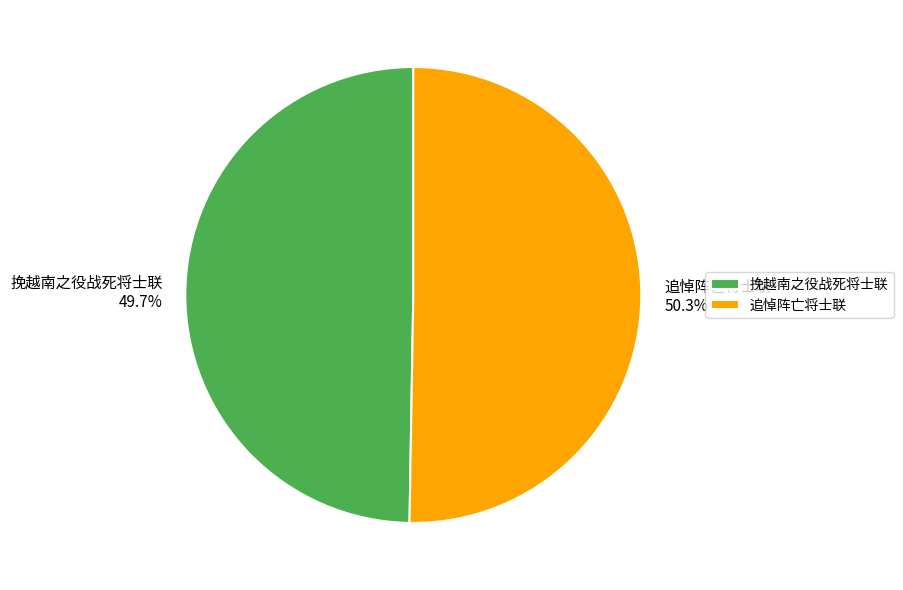

Approximately how many times larger is the value at 追悼阵亡将士联 compared to 挽越南之役战死将士联?

1.0